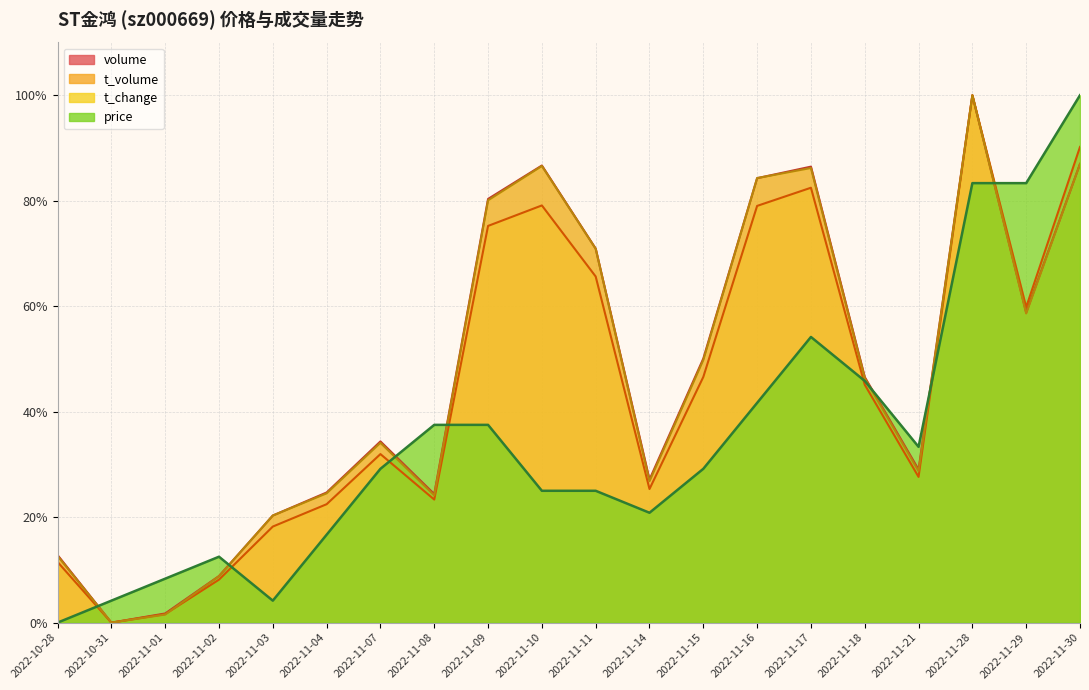

Between 2022-10-31 and 2022-11-29, which series saw the biggest shift?

price